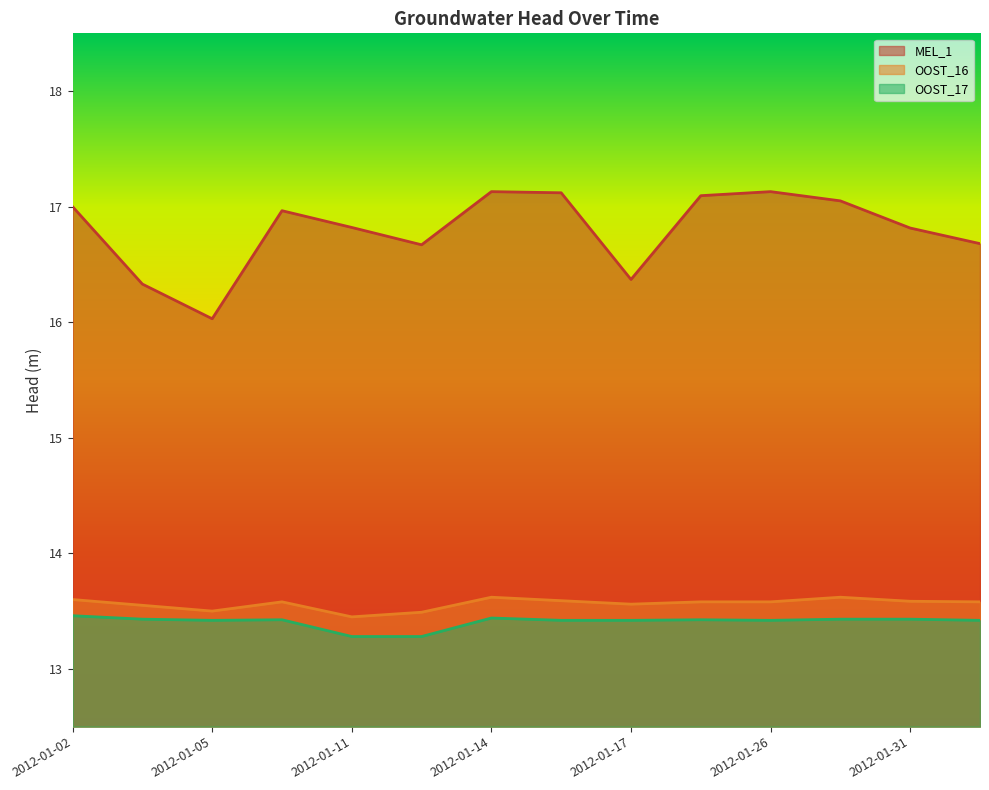

Reading right to left, transcribe all the data shown in this chart.

MEL_1: 16.7	16.8	17.1	17.1	17.1	16.4	17.1	17.1	16.7	16.8	17.0	16.0	16.3	17.0
OOST_16: 13.6	13.6	13.6	13.6	13.6	13.6	13.6	13.6	13.5	13.4	13.6	13.5	13.6	13.6
OOST_17: 13.4	13.4	13.4	13.4	13.4	13.4	13.4	13.4	13.3	13.3	13.4	13.4	13.4	13.5